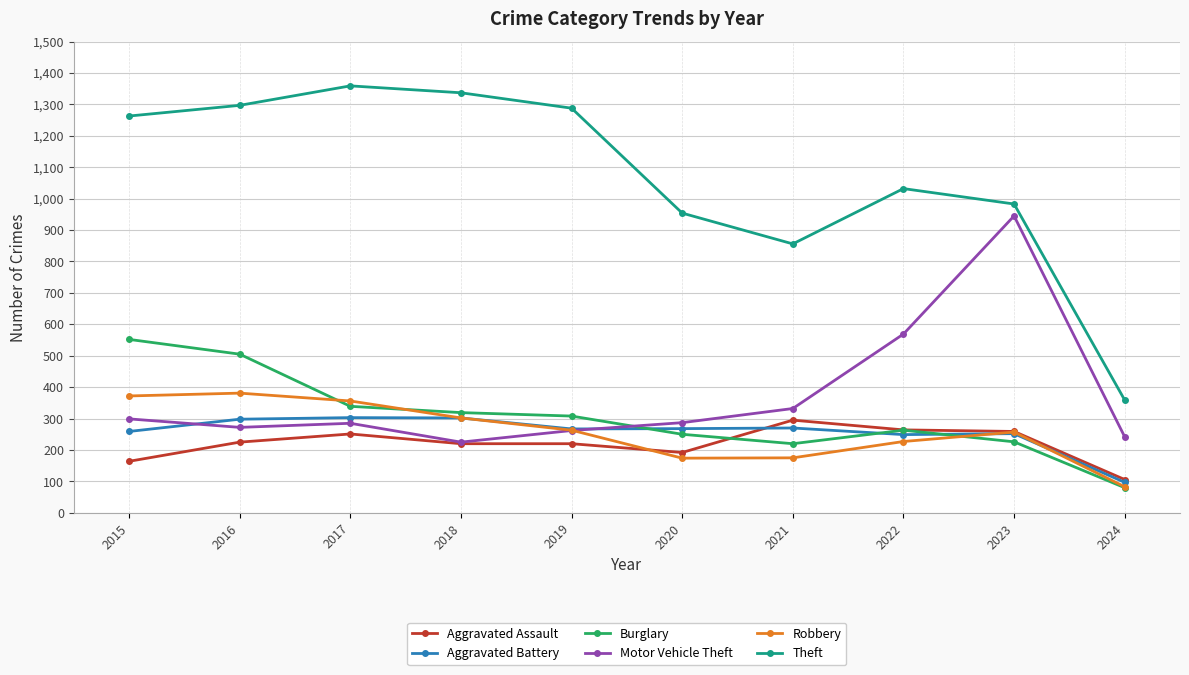

How many distinct data groups are displayed?

6